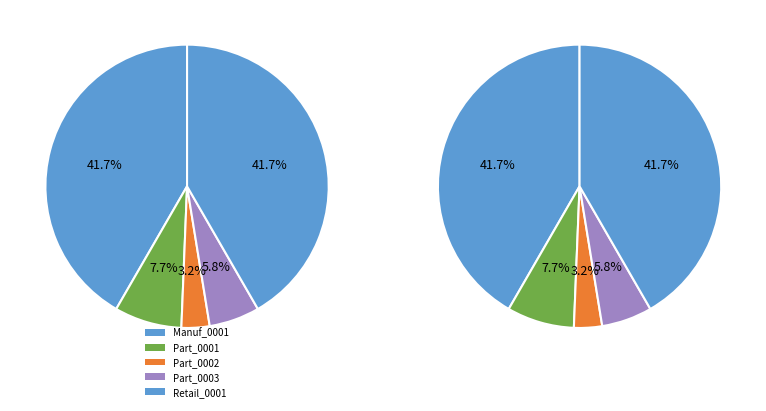

What percentage is the Part_0002 slice, to the nearest percent?

3%